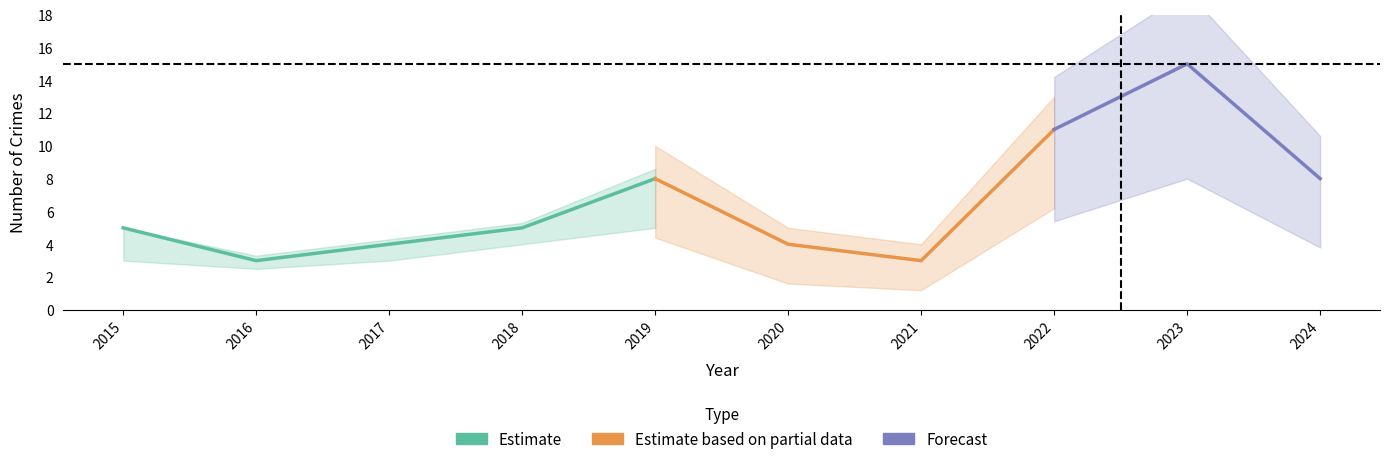

True or false: Aggravated Assault and Total cross at least once.

False